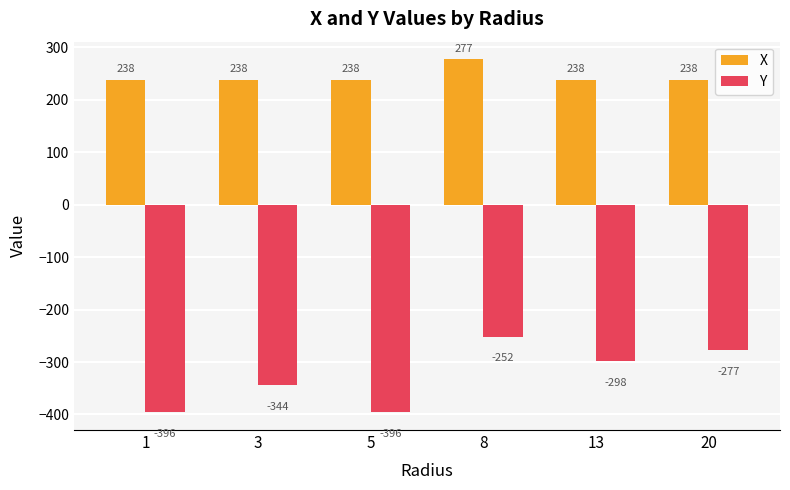

Is it true that Y equals -298.0 at 13?

True